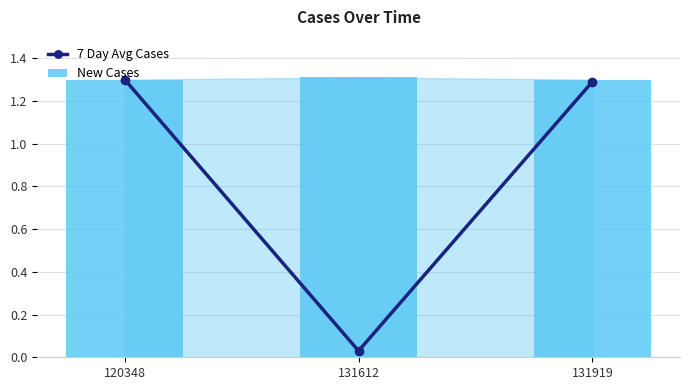

Which label corresponds to the smallest value in the chart?

131612